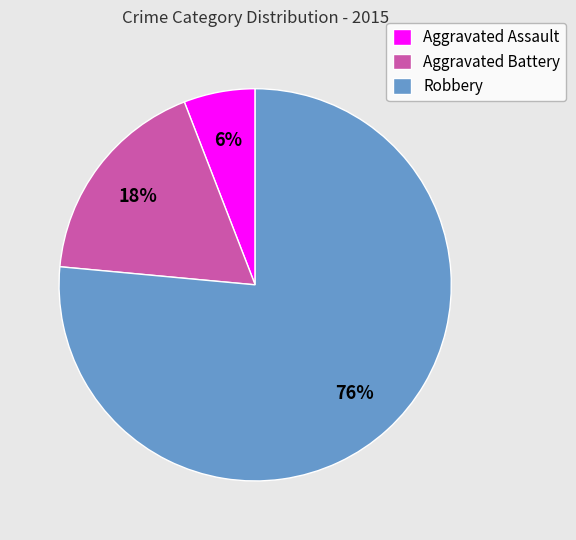

To the nearest percent, what is the average slice percentage?

33%